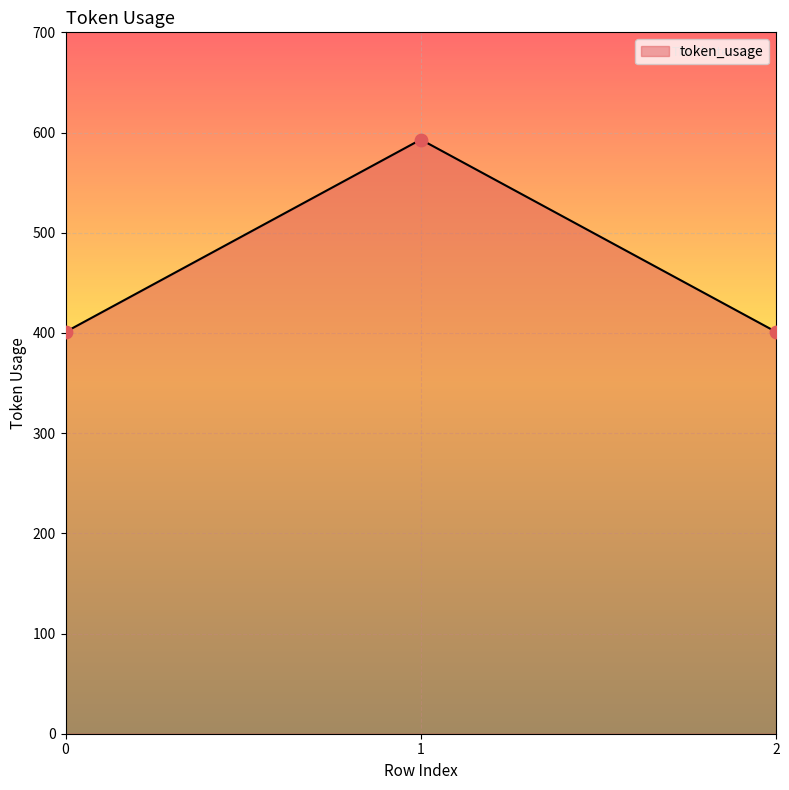

What is the change in value from 0 to 1?

+192